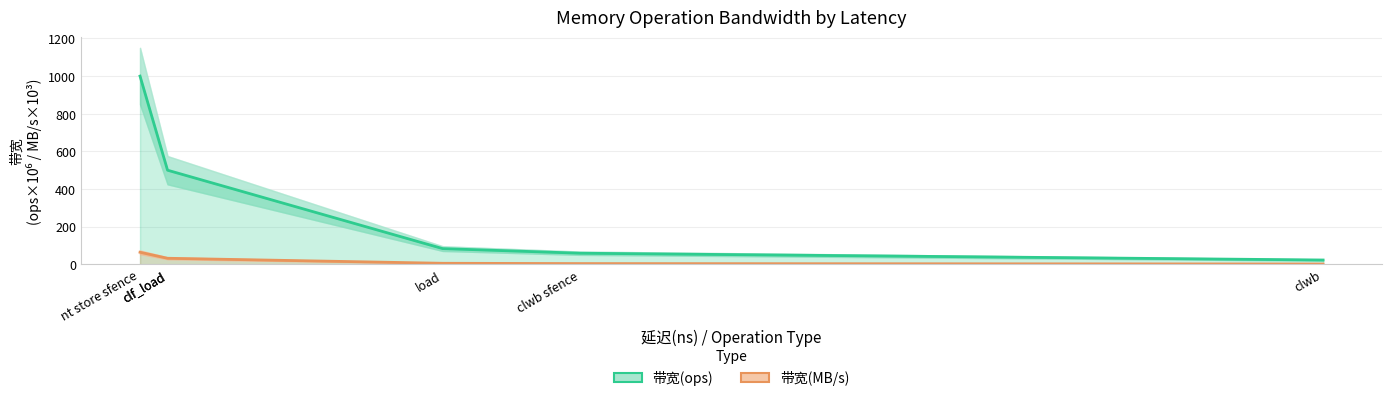

Reading left to right, extract all data points from this chart.

带宽(ops): nt store sfence=1000.0	clf_load=500.0	clf_load=500.0	load=83.3	clwb sfence=58.8	clwb=22.7
带宽(MB/s): nt store sfence=64.0	clf_load=32.0	clf_load=32.0	load=5.3	clwb sfence=3.8	clwb=1.5